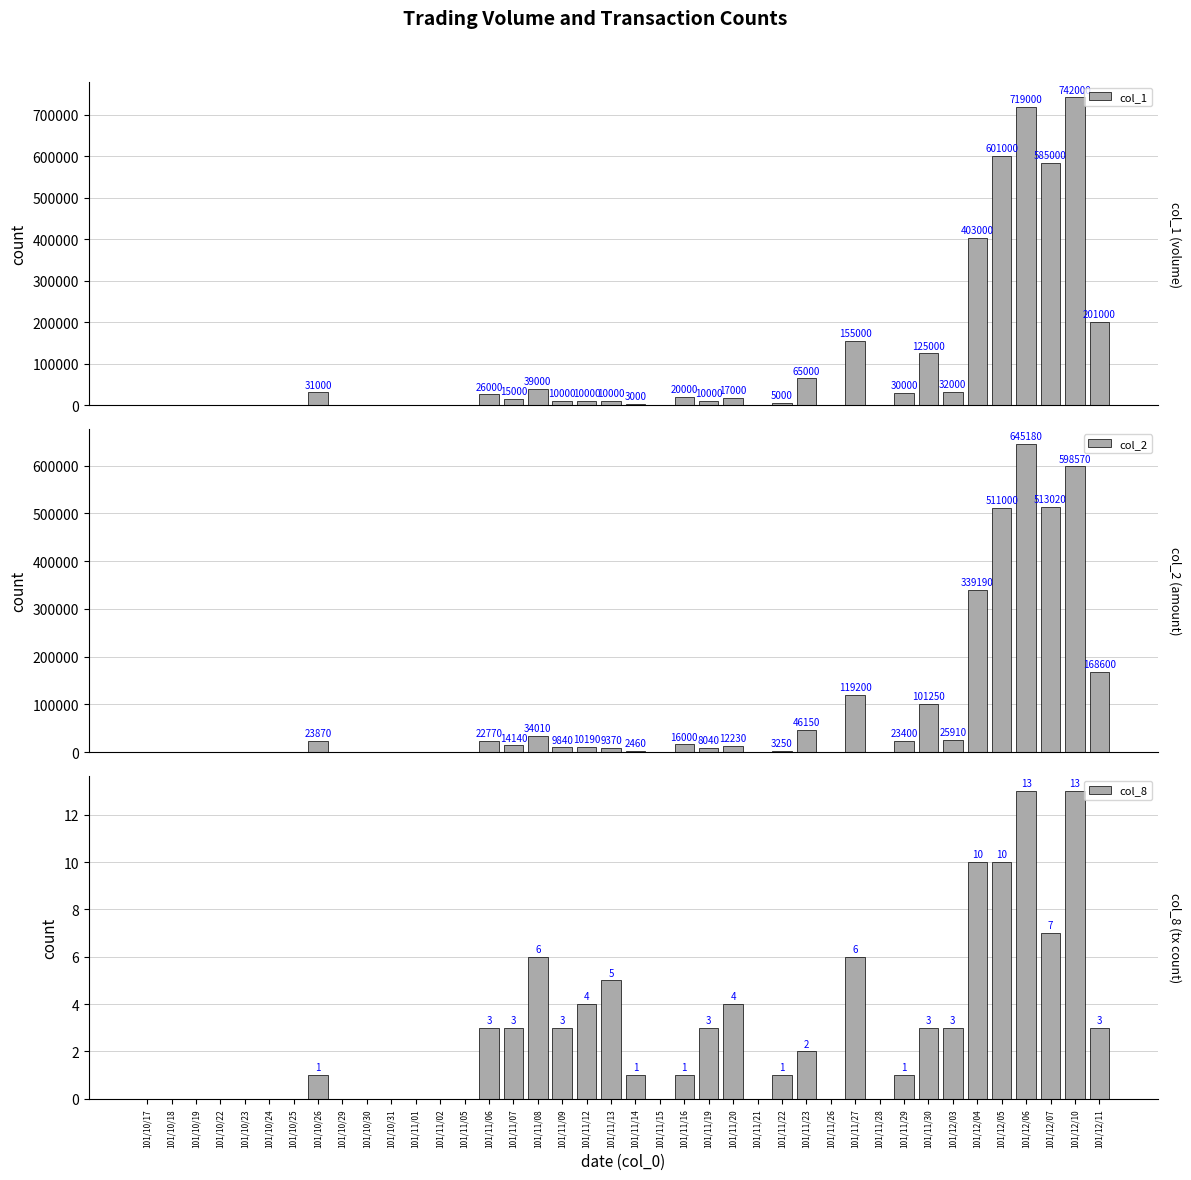

What is the total value across all series at 101/12/03?

57913